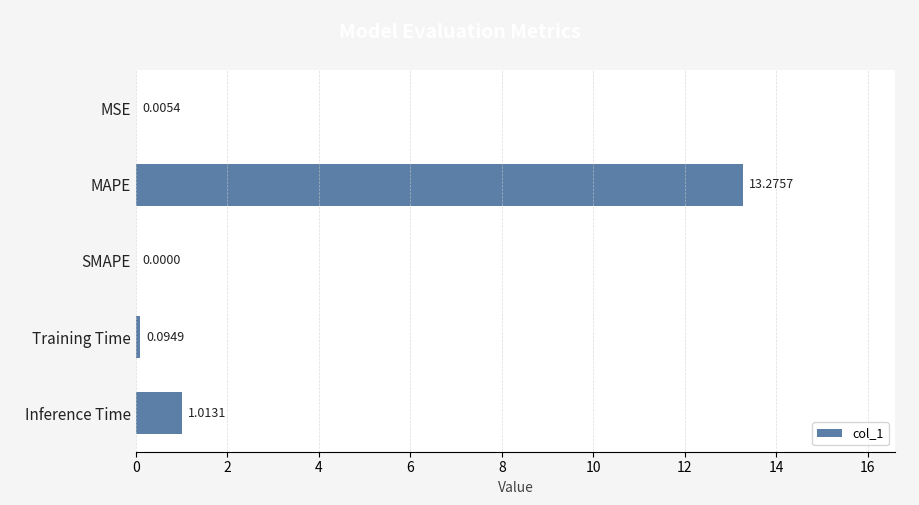

What is the greatest value displayed?

13.3